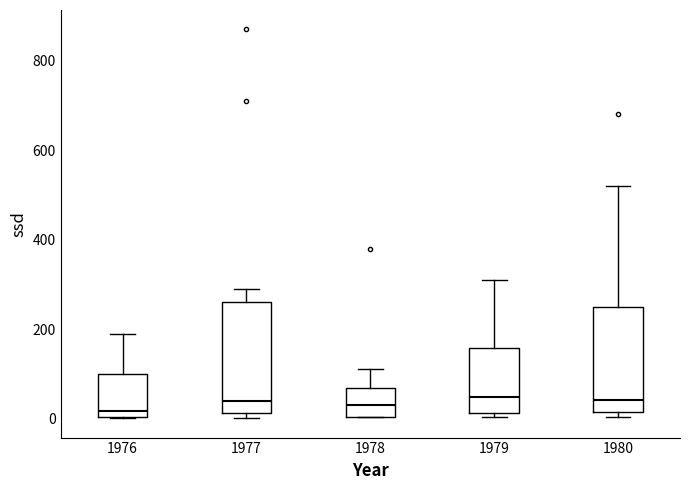

Where does the median line of the box at x = 1979 sit on the y-axis? The values are not printed on the chart, so give them approximately, as read against the axis.

40